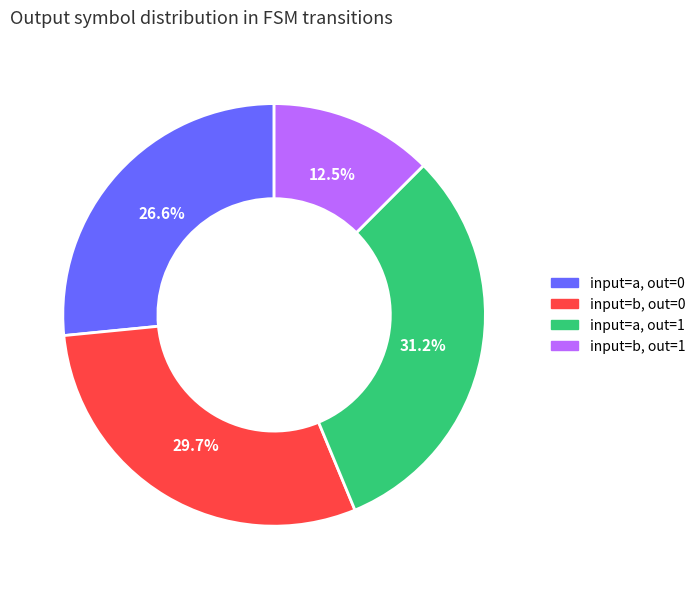

Is there a majority slice in this chart?

No